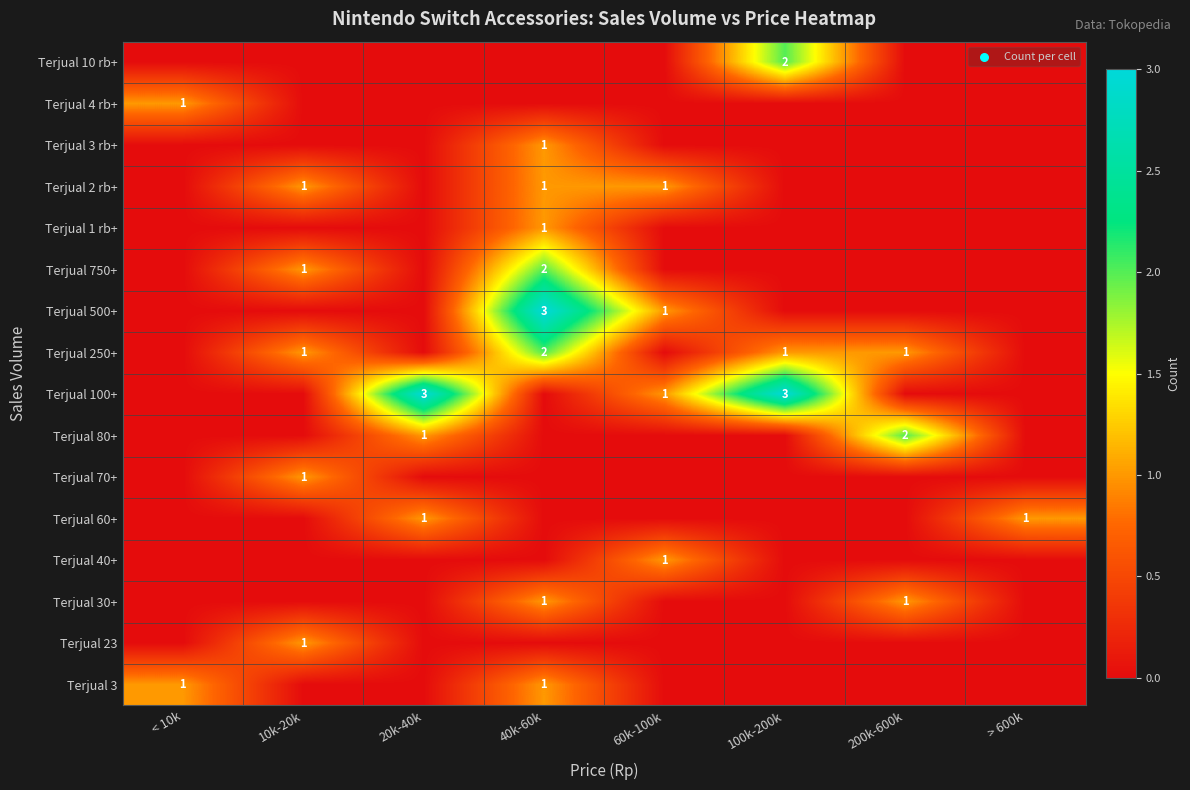

Is the value of Terjual 100+ at 200k-600k greater than the value of Terjual 70+ at 10k-20k?

No